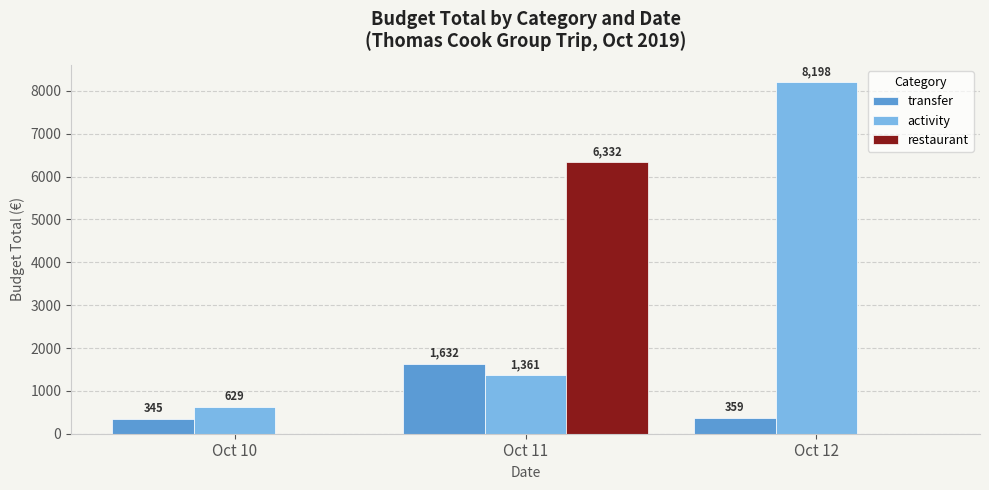

What is the greatest value displayed?

8197.5